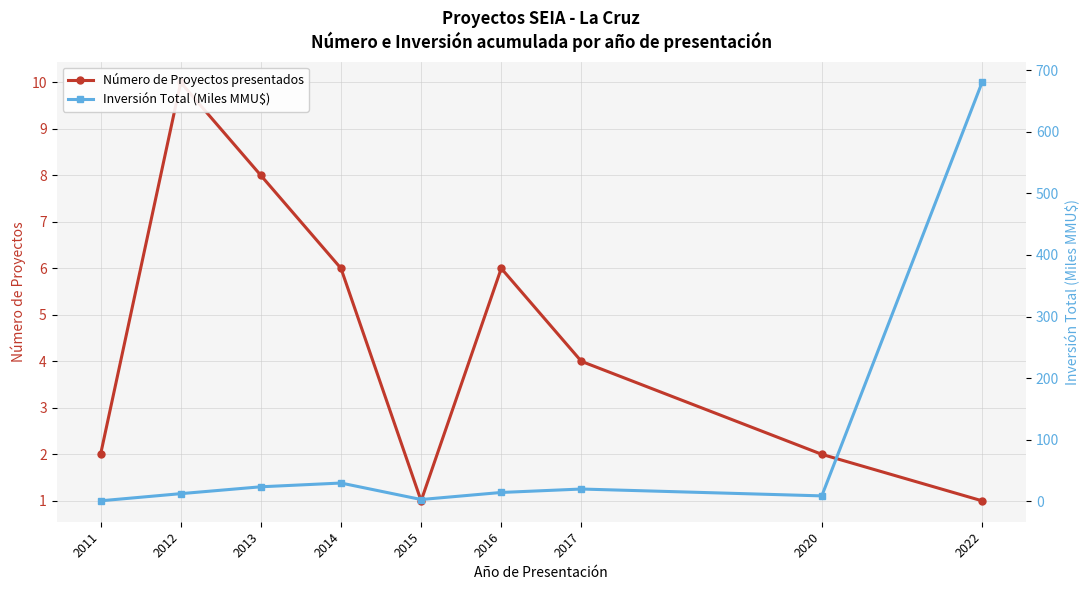

Which series has the largest total across all categories?

Inversión Total (Miles MMU$)